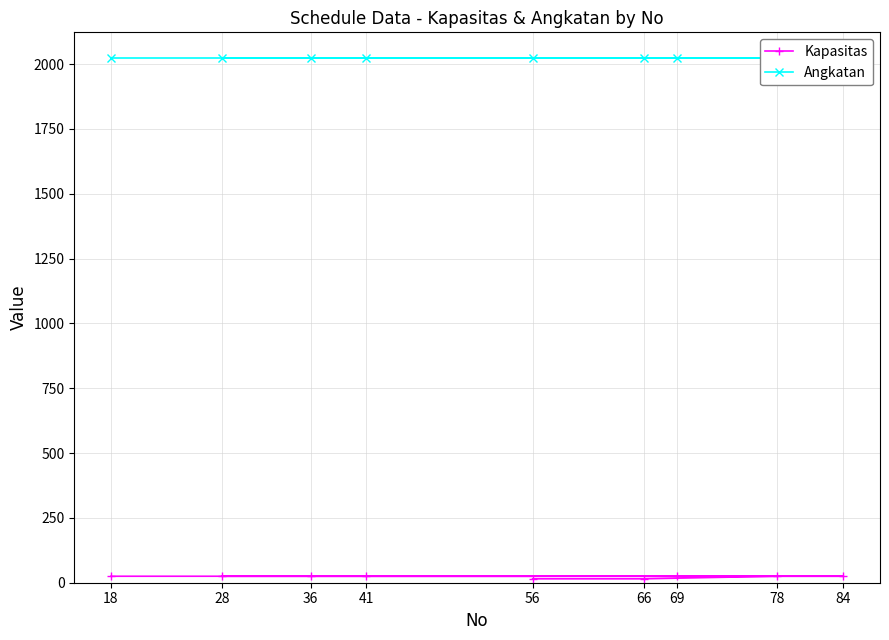

How many data points in Kapasitas are less than 25?

2